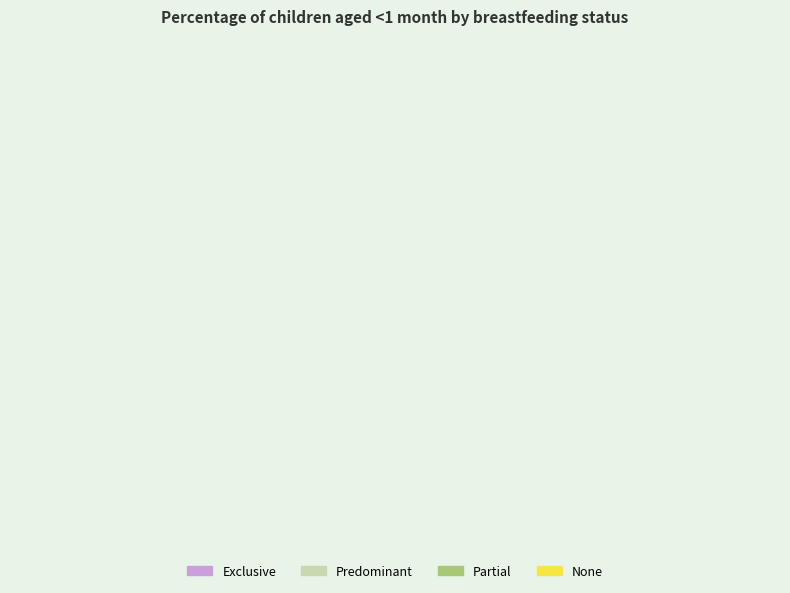

True or false: Predominant accounts for 11% of the total.

False